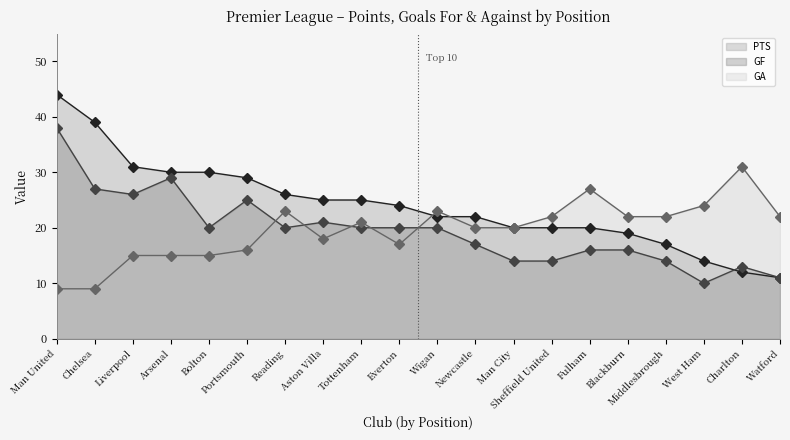

True or false: GA has more than 1 points higher than both neighbors.

True